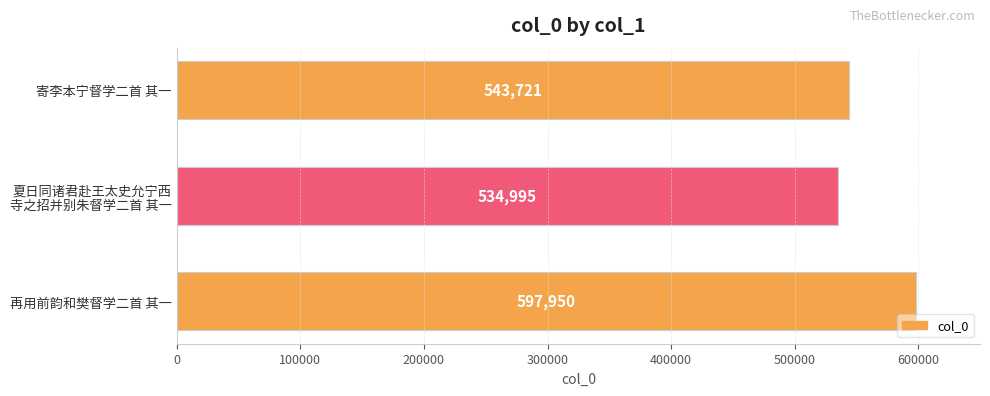

What value does the data have at 寄李本宁督学二首 其一, to the nearest 50?

543700